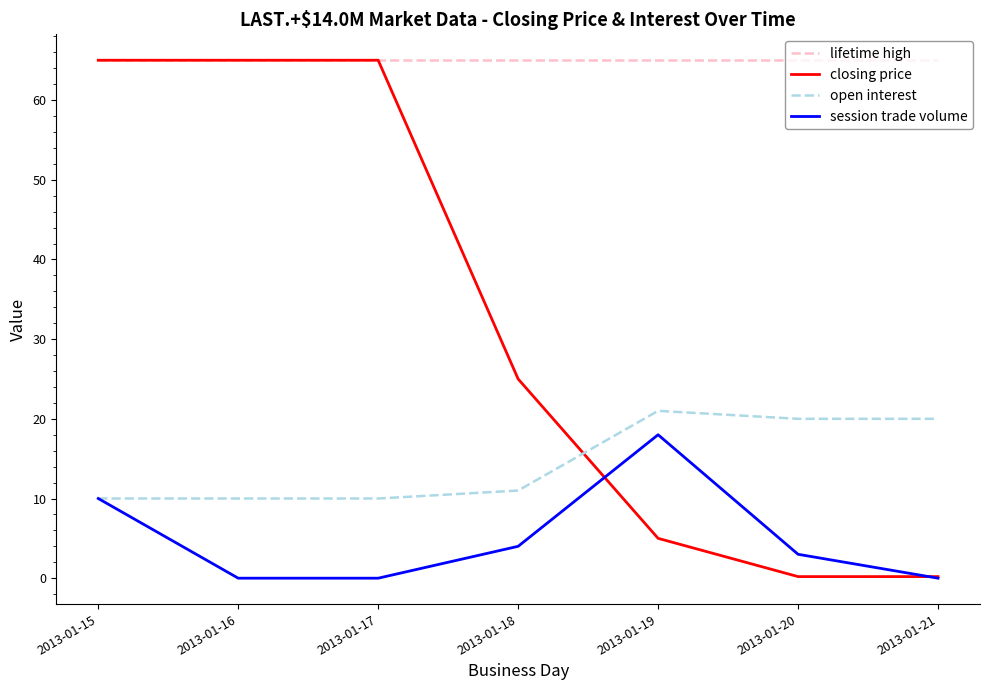

True or false: lifetime high has a value of 115.5 at 2013-01-15.

False